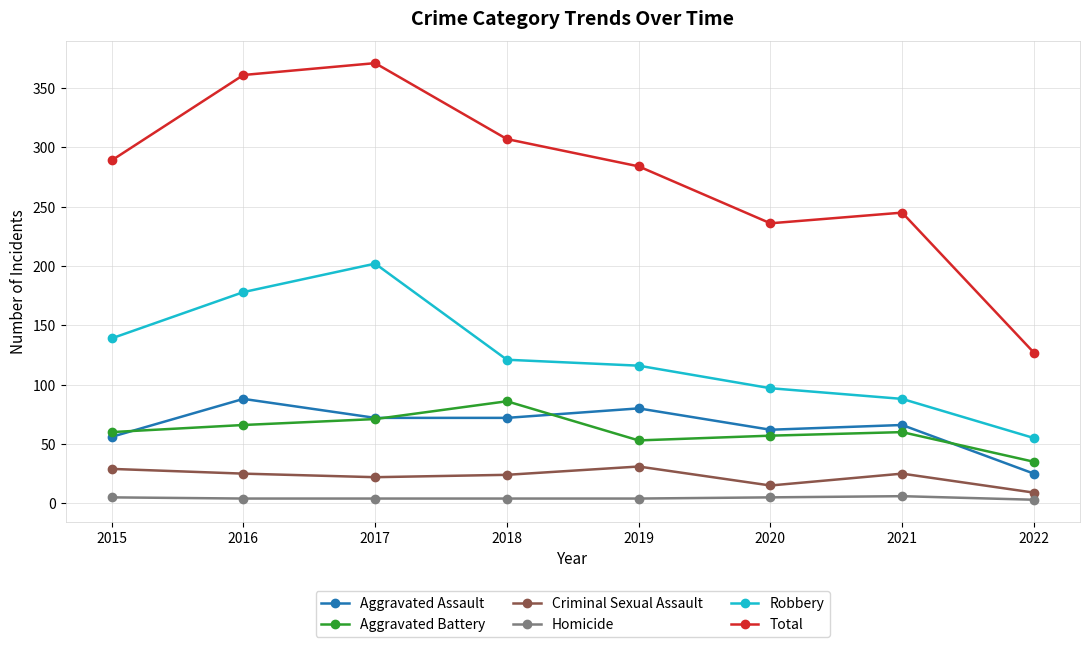

How many interior local peaks does the Total series have?

2